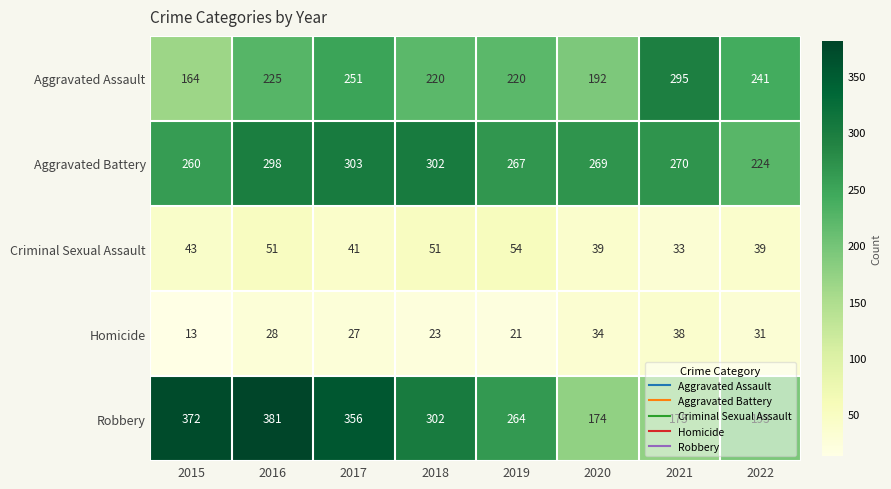

Which category has the lowest value across all series?

2015